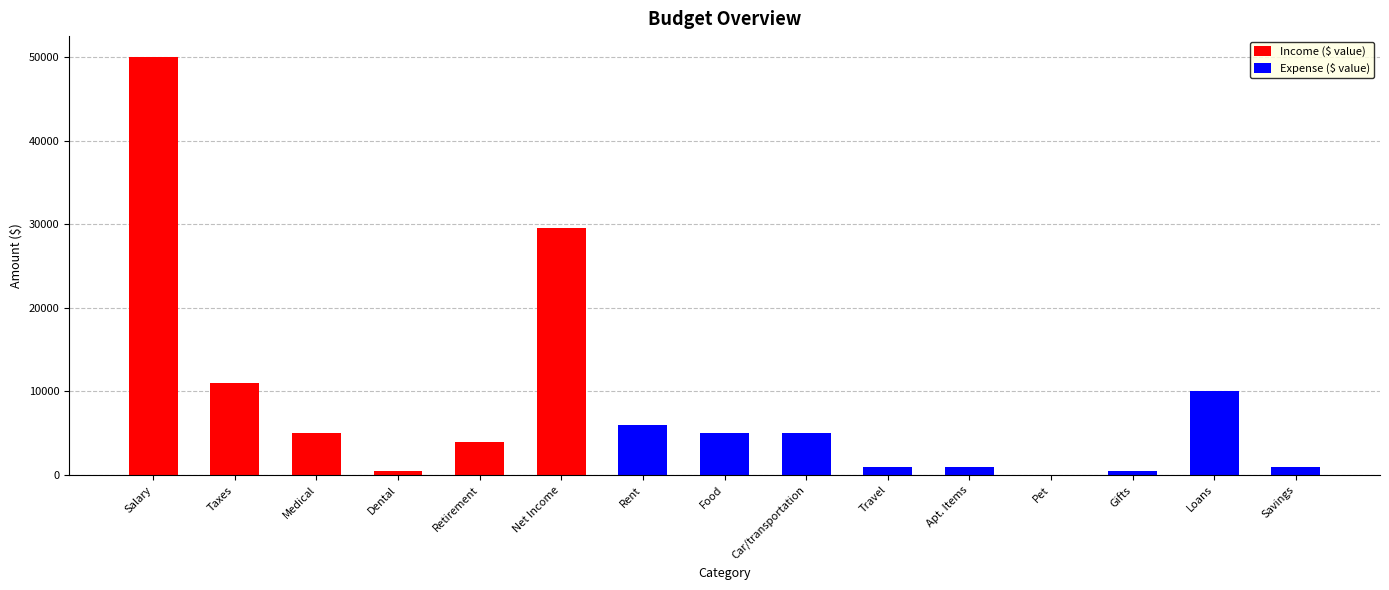

Reading left to right, extract all data points from this chart.

Income ($ value): Salary=50000	Taxes=11000	Medical=5000	Dental=500	Retirement=4000	Net Income=29500	Rent=0	Food=0	Car/transportation=0	Travel=0	Apt. Items=0	Pet=0	Gifts=0	Loans=0	Savings=0
Expense ($ value): Salary=0	Taxes=0	Medical=0	Dental=0	Retirement=0	Net Income=0	Rent=6000	Food=5000	Car/transportation=5000	Travel=1000	Apt. Items=1000	Pet=0	Gifts=500	Loans=10000	Savings=1000